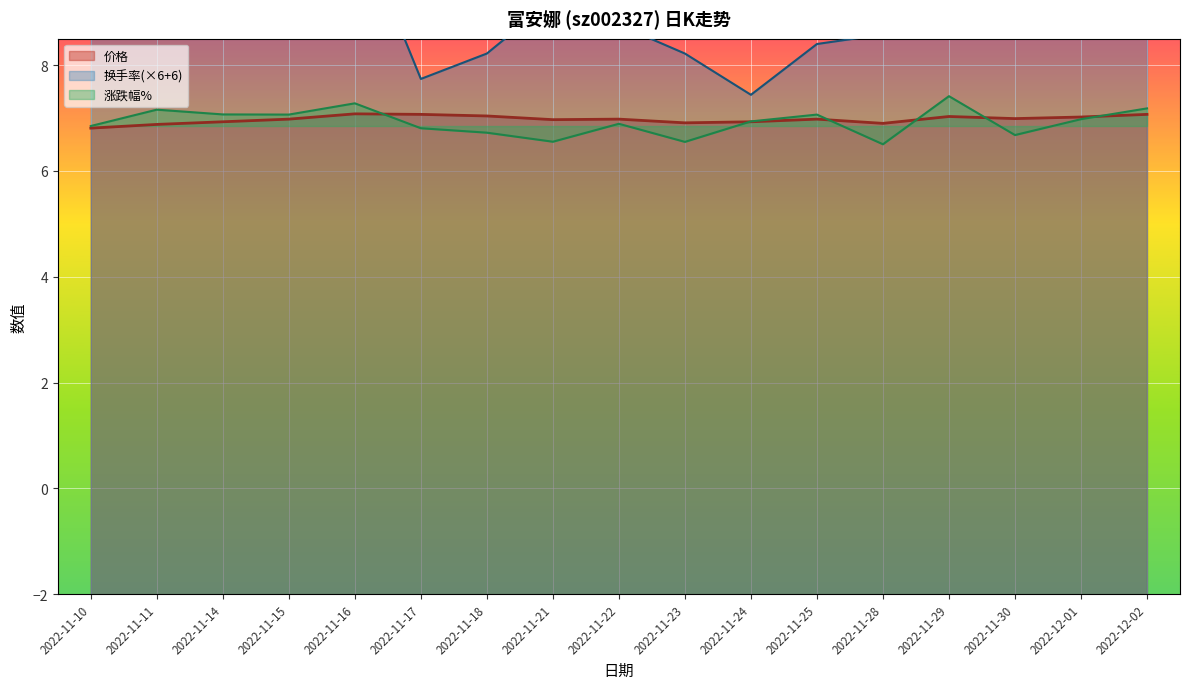

What are all the series names shown in the legend?

价格, 涨跌幅%, 换手率